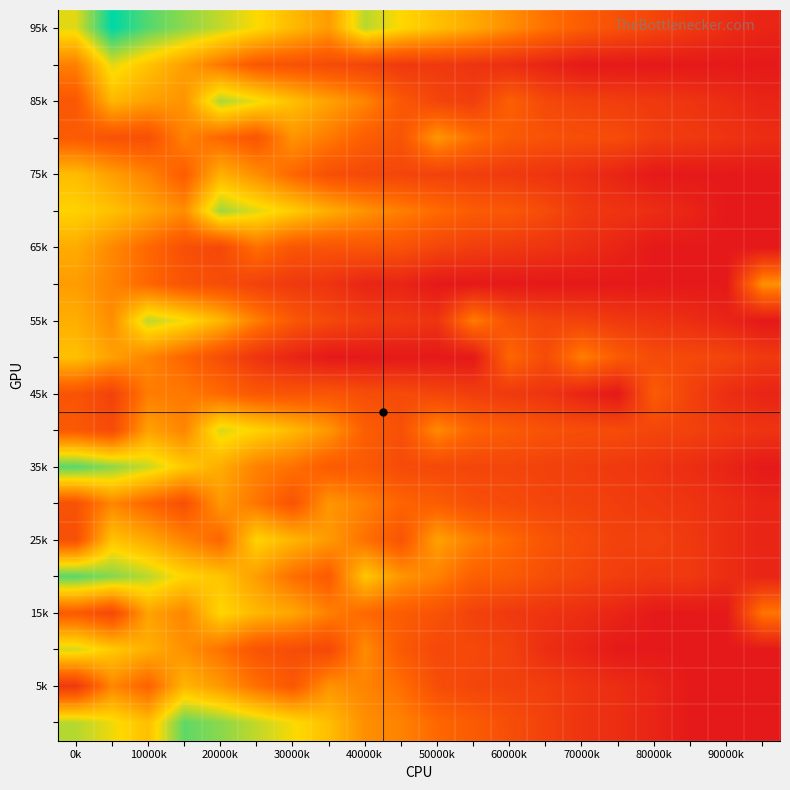

How many data points does each series have?

20